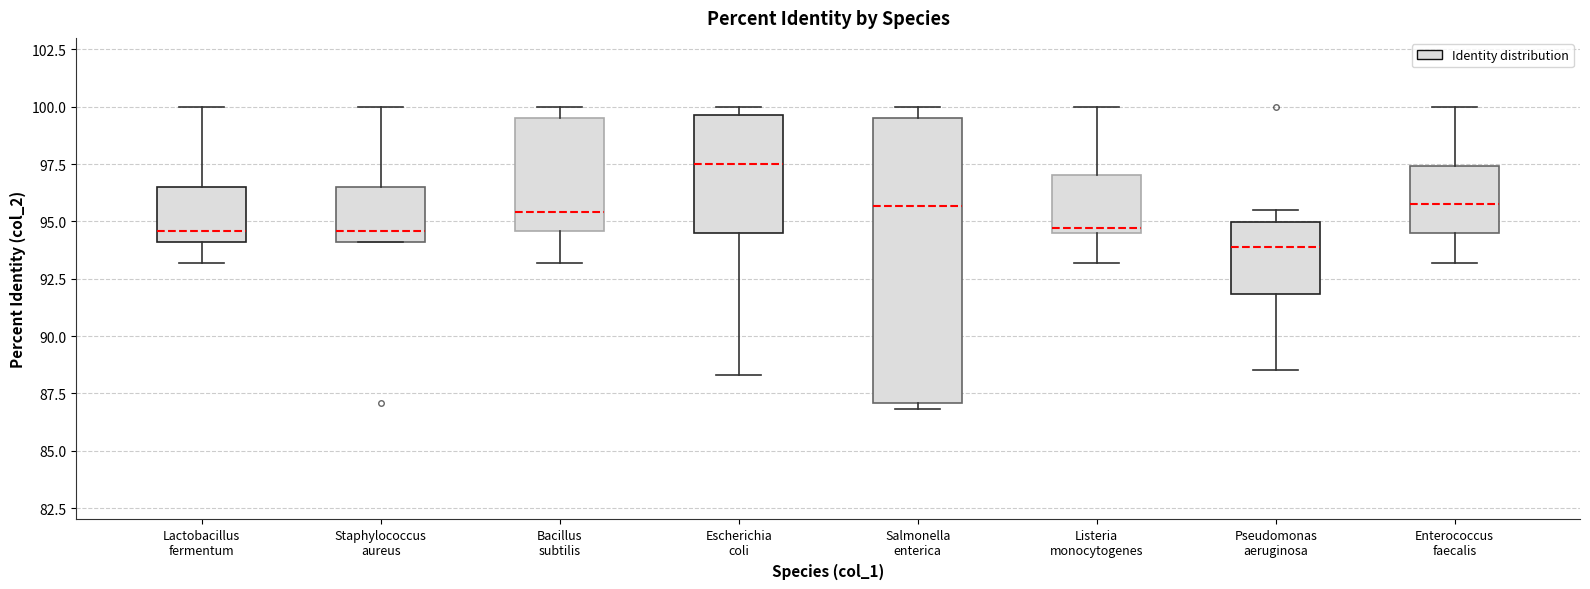

Where does the lower whisker of the box for Lactobacillus fermentum end on the y-axis? The values are not printed on the chart, so give them approximately, as read against the axis.

93.0